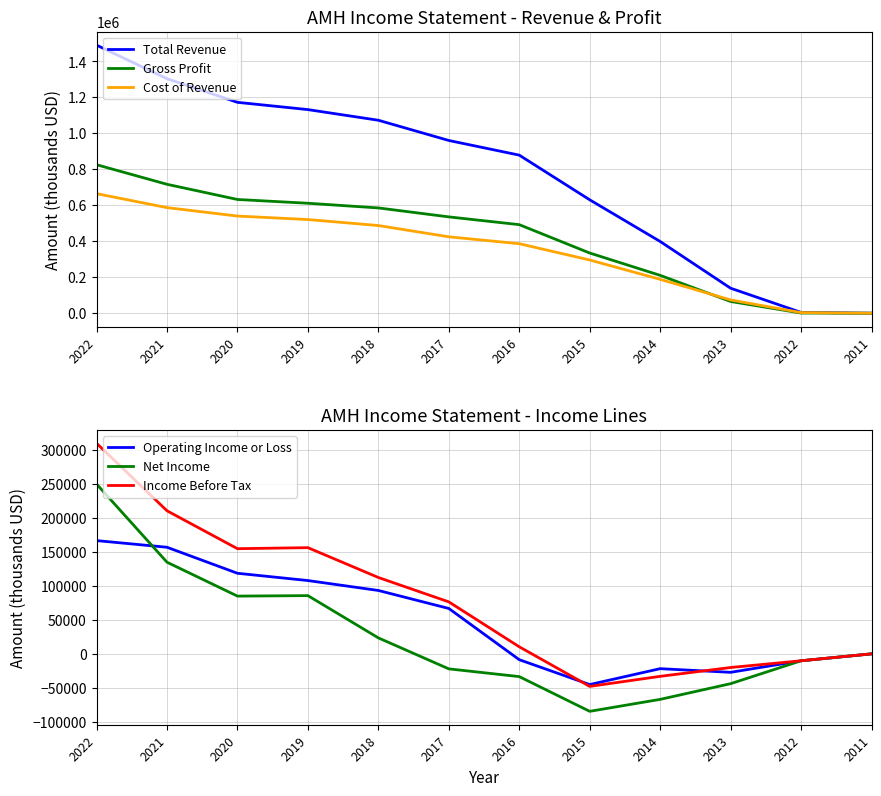

True or false: Net Income and Cost of Revenue cross at least once.

False